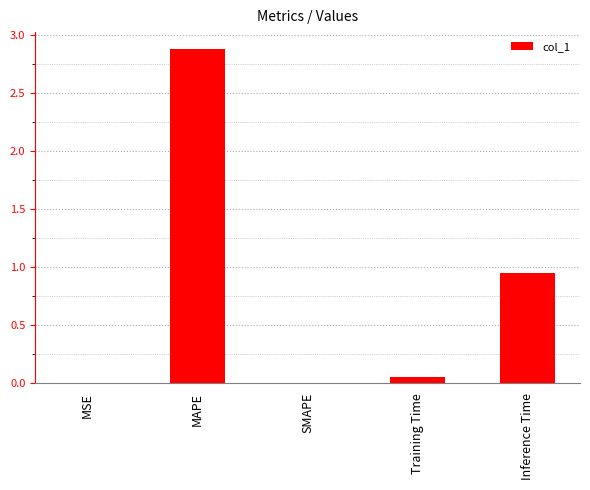

Where is the data nearest to the value 1?

Inference Time